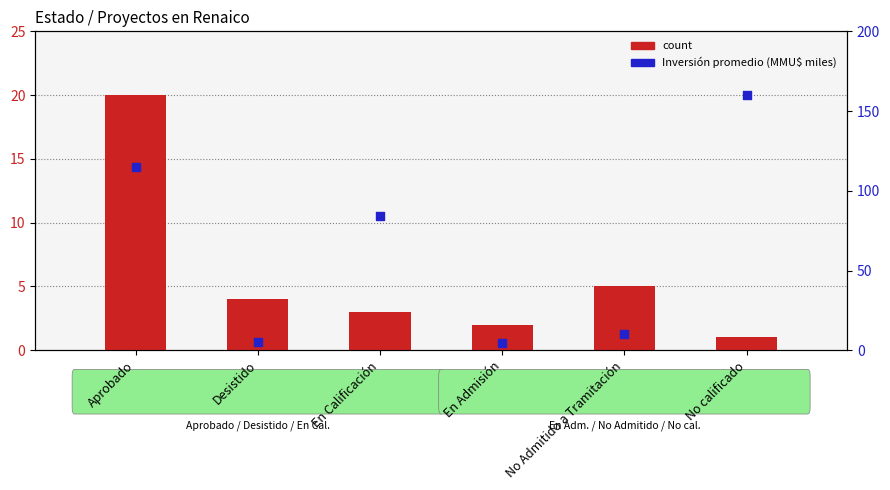

Is the value of Inversión promedio (MMU$ miles) at Desistido greater than the value of count at En Calificación?

Yes